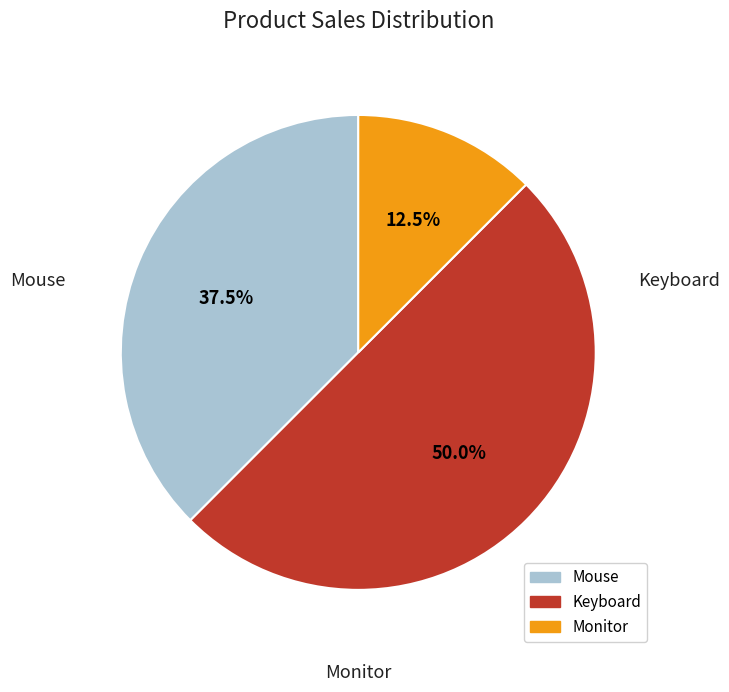

Which category has the smallest portion of the pie?

Monitor